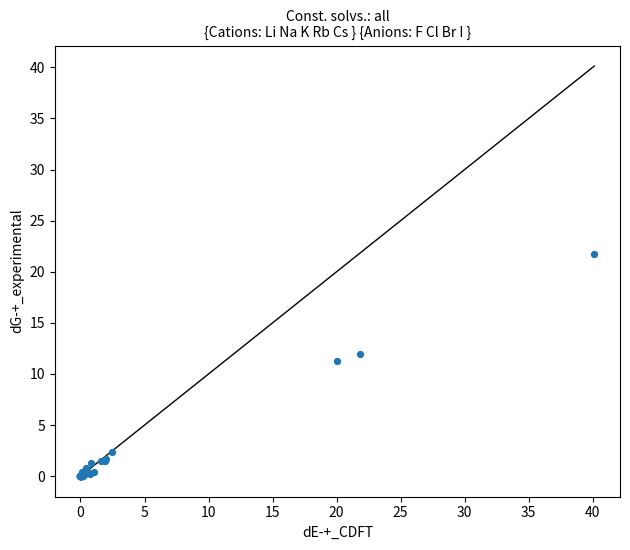

What Y value in the scatter plot is closest to 10?

11.2